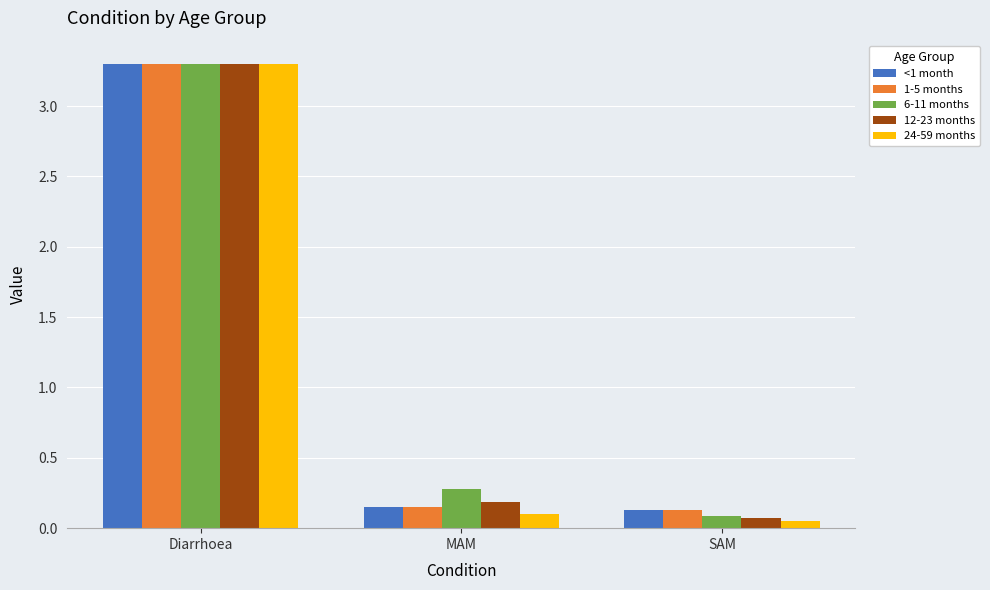

The value of 6-11 months at MAM is 0.4. True or false?

False